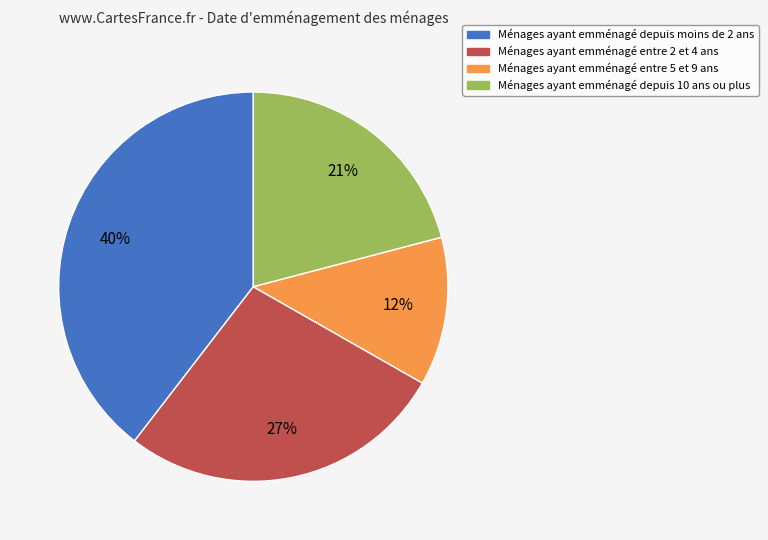

What percentage is the Ménages ayant emménagé entre 5 et 9 ans slice, to the nearest percent?

12%